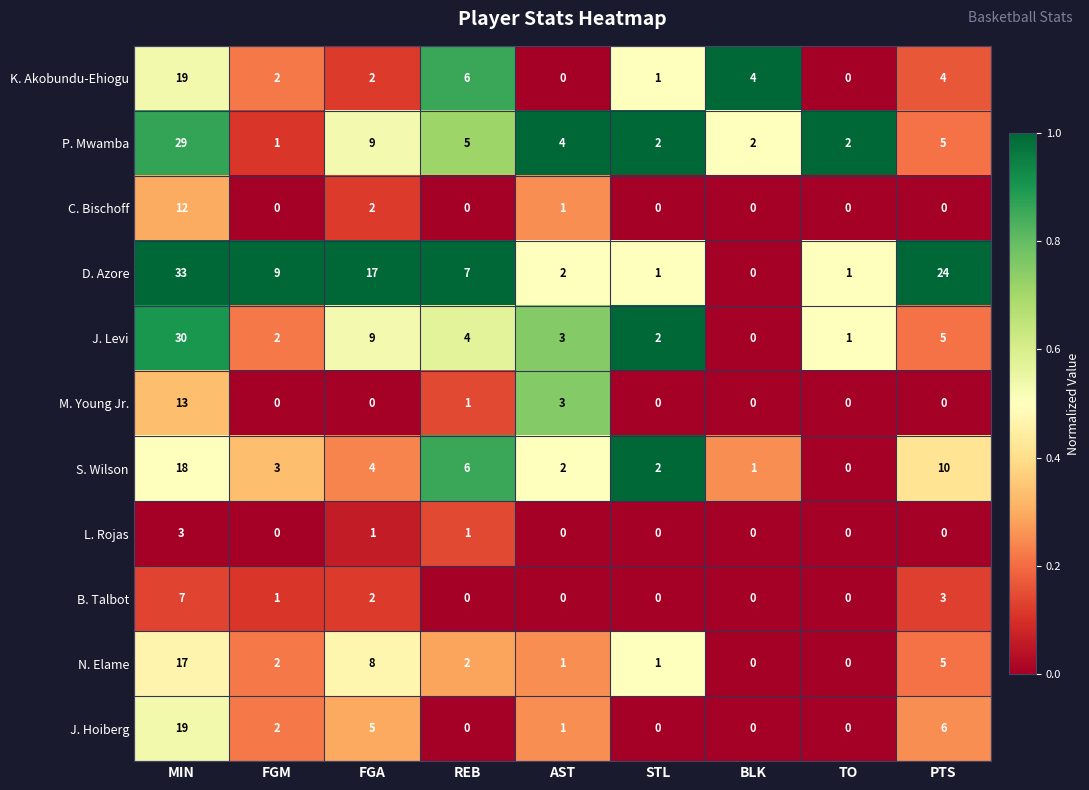

How many values in the L. Rojas series exceed 0?

3